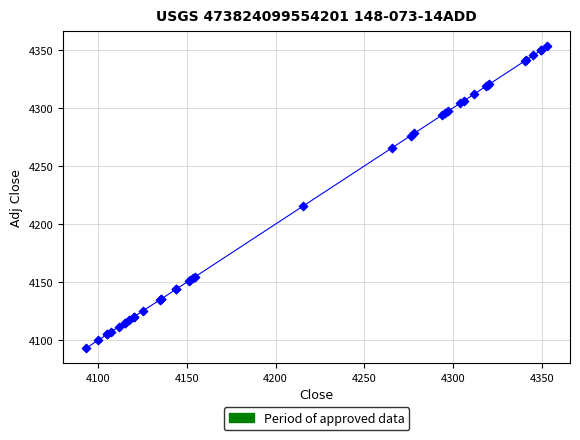

What Y value in the scatter plot is closest to 4223?

4215.3